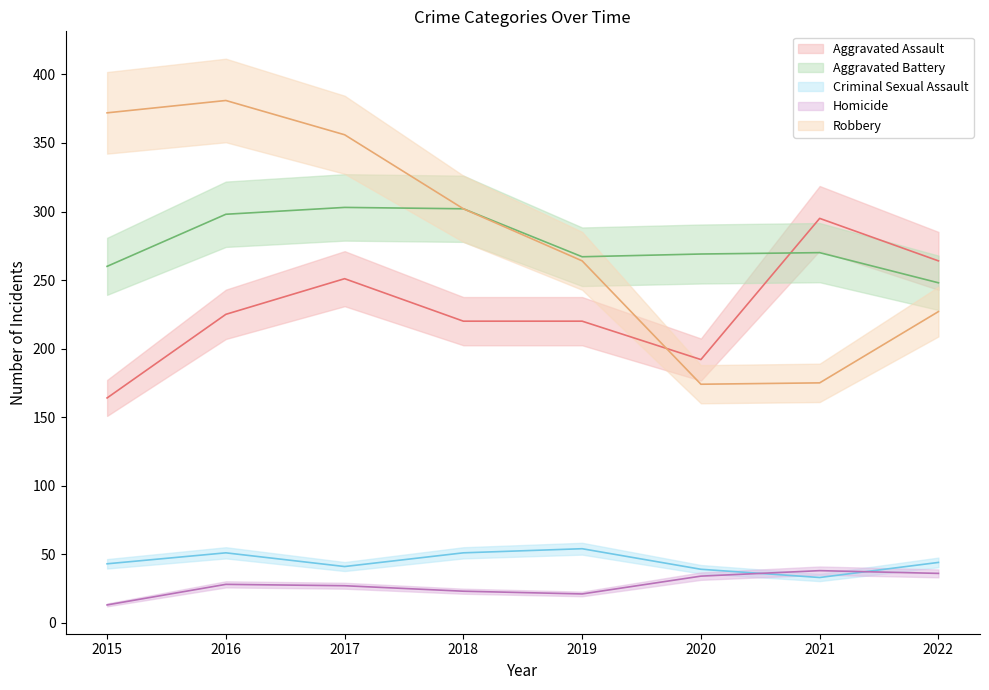

Which label corresponds to the smallest value in the chart?

2015